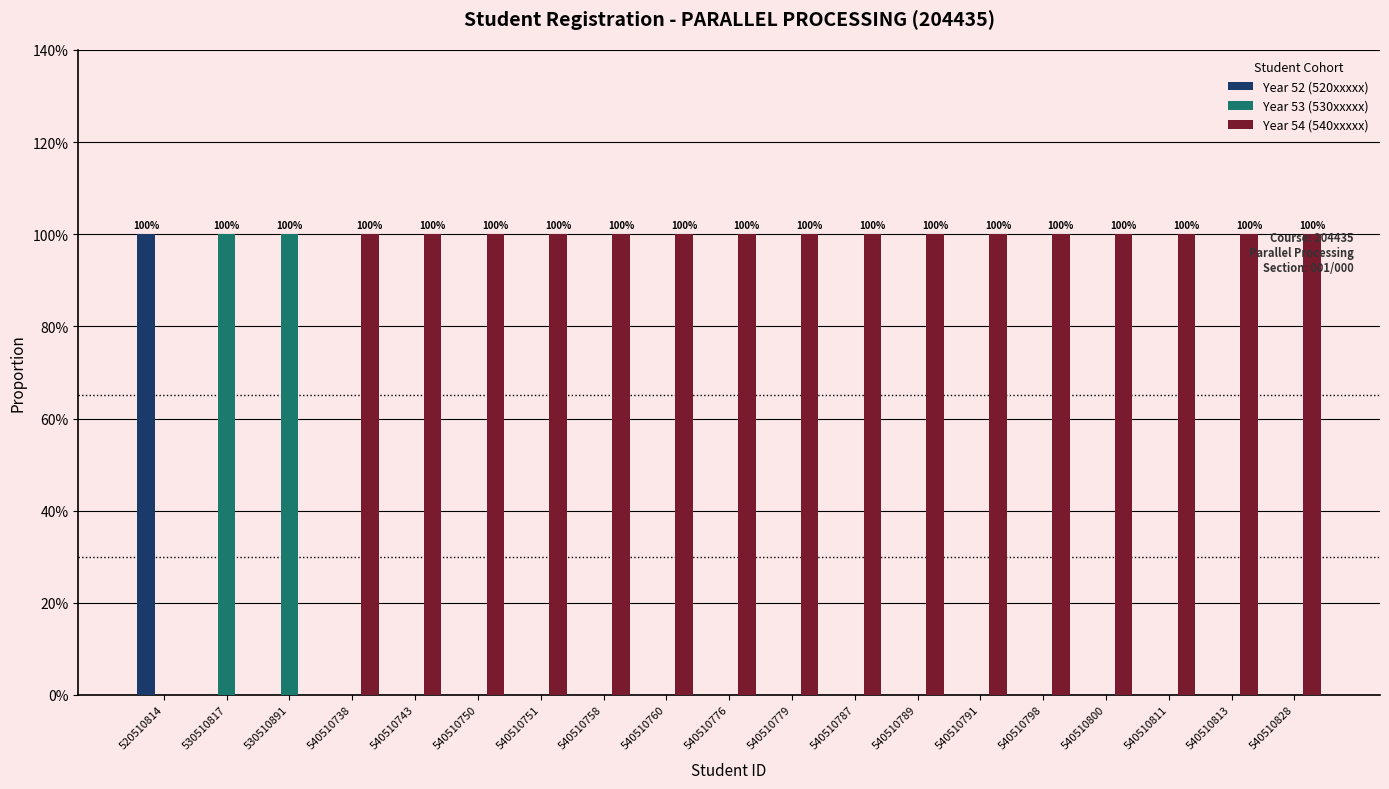

Reading left to right, list all the values displayed in this chart.

Year 52 (520xxxxx): 1	0	0	0	0	0	0	0	0	0	0	0	0	0	0	0	0	0	0
Year 53 (530xxxxx): 0	1	1	0	0	0	0	0	0	0	0	0	0	0	0	0	0	0	0
Year 54 (540xxxxx): 0	0	0	1	1	1	1	1	1	1	1	1	1	1	1	1	1	1	1